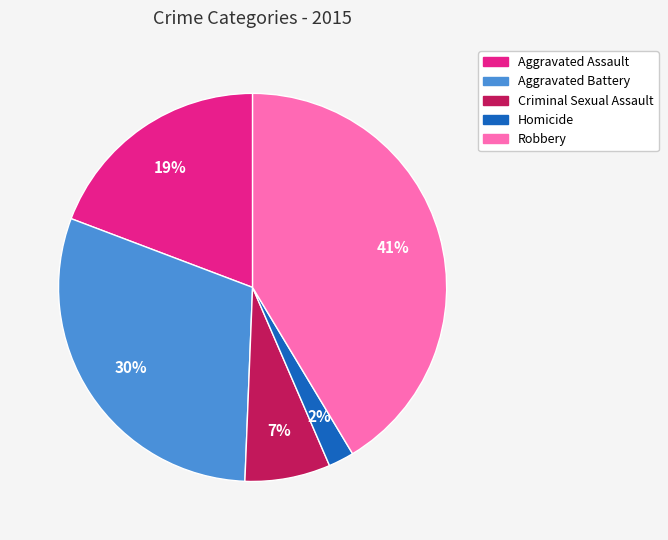

Which has a higher value, Aggravated Assault or Homicide?

Aggravated Assault